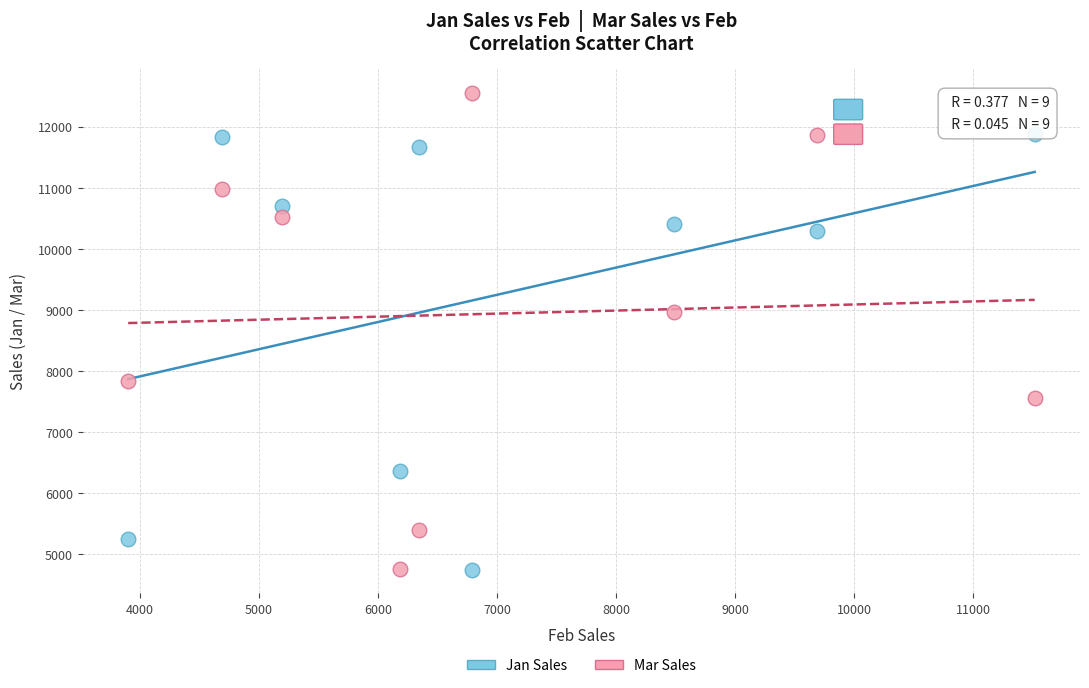

What are all the series names shown in the legend?

Jan Sales, Mar Sales